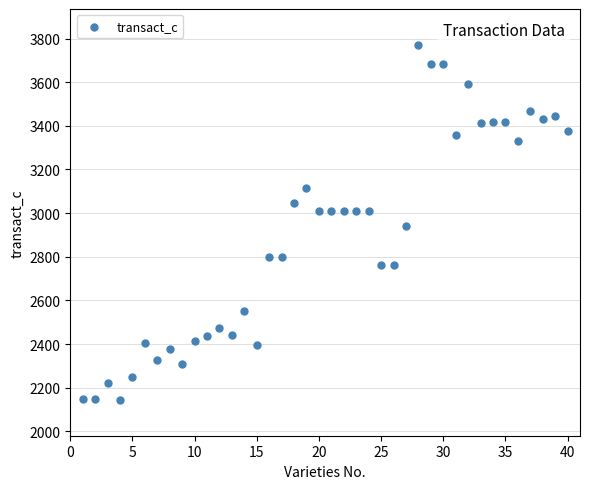

What is the range of Y values (max minus min)?

1629.1